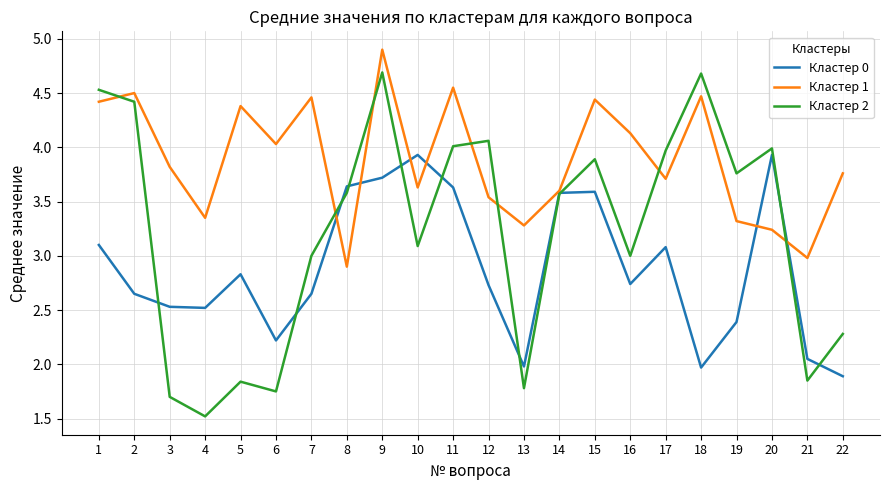

How many categories are shown in the chart?

22